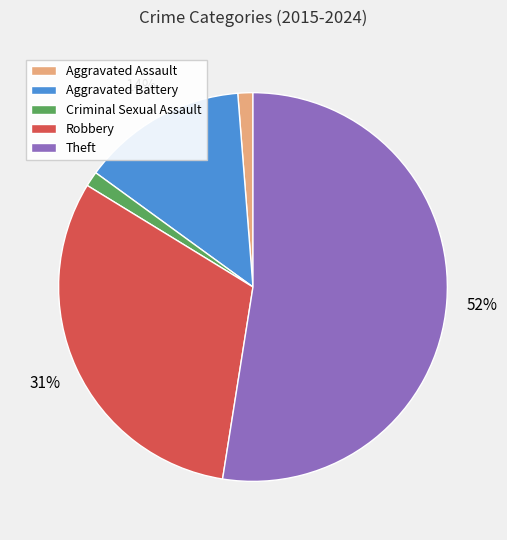

What percentage is the Criminal Sexual Assault slice, to the nearest percent?

1%